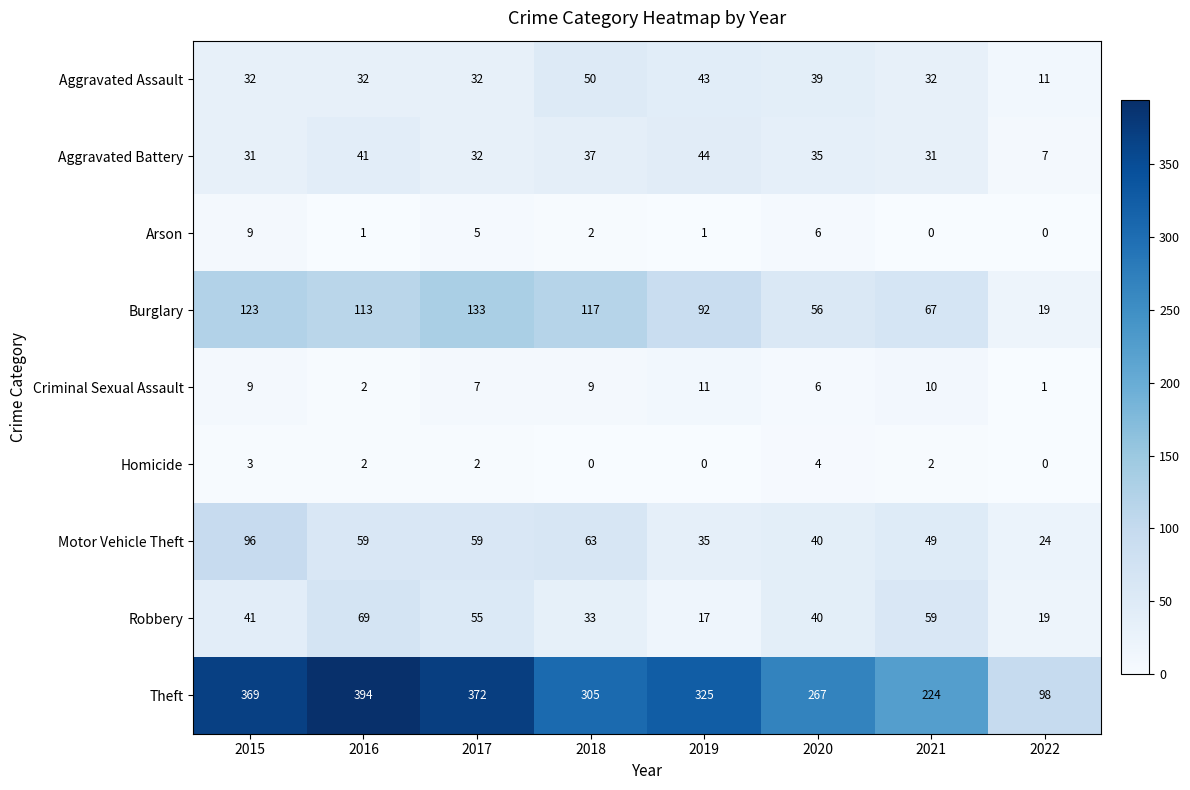

At how many categories does at least one series exceed 214?

7